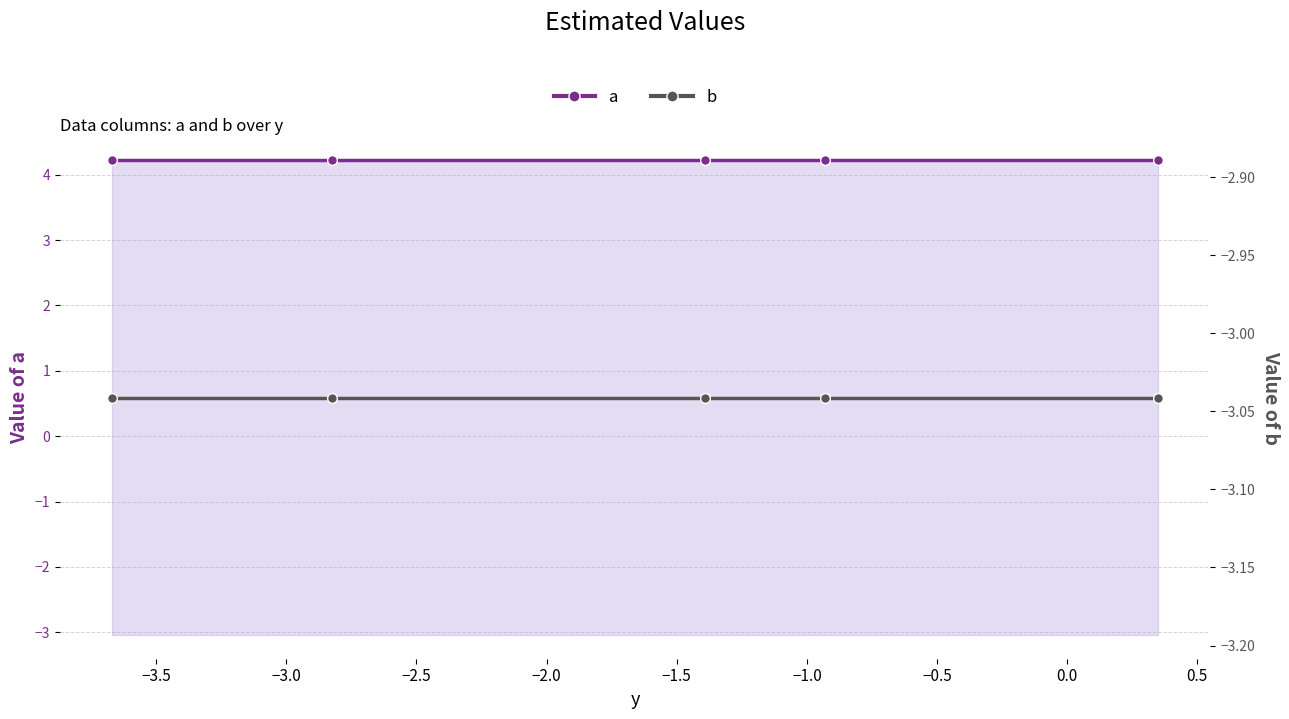

True or false: b has more than 2 points higher than both neighbors.

False